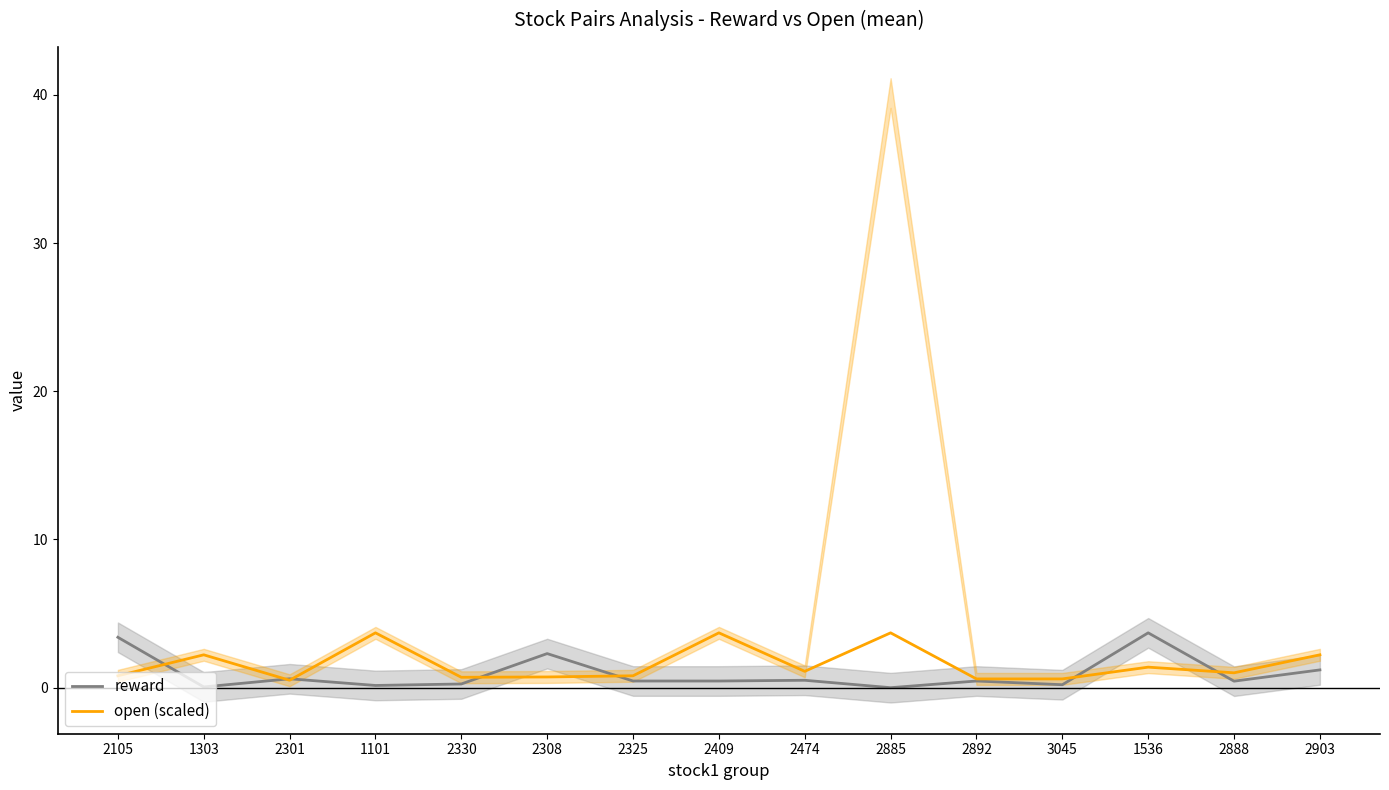

The open (scaled) series shows 3.0 at 2903. True or false?

False